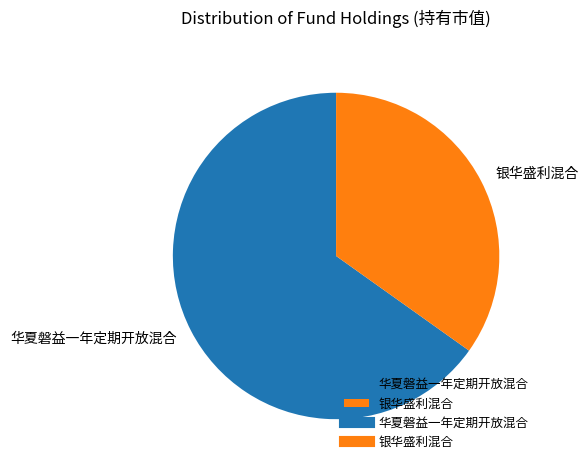

Which has a higher value, 银华盛利混合 or 华夏磐益一年定期开放混合?

华夏磐益一年定期开放混合